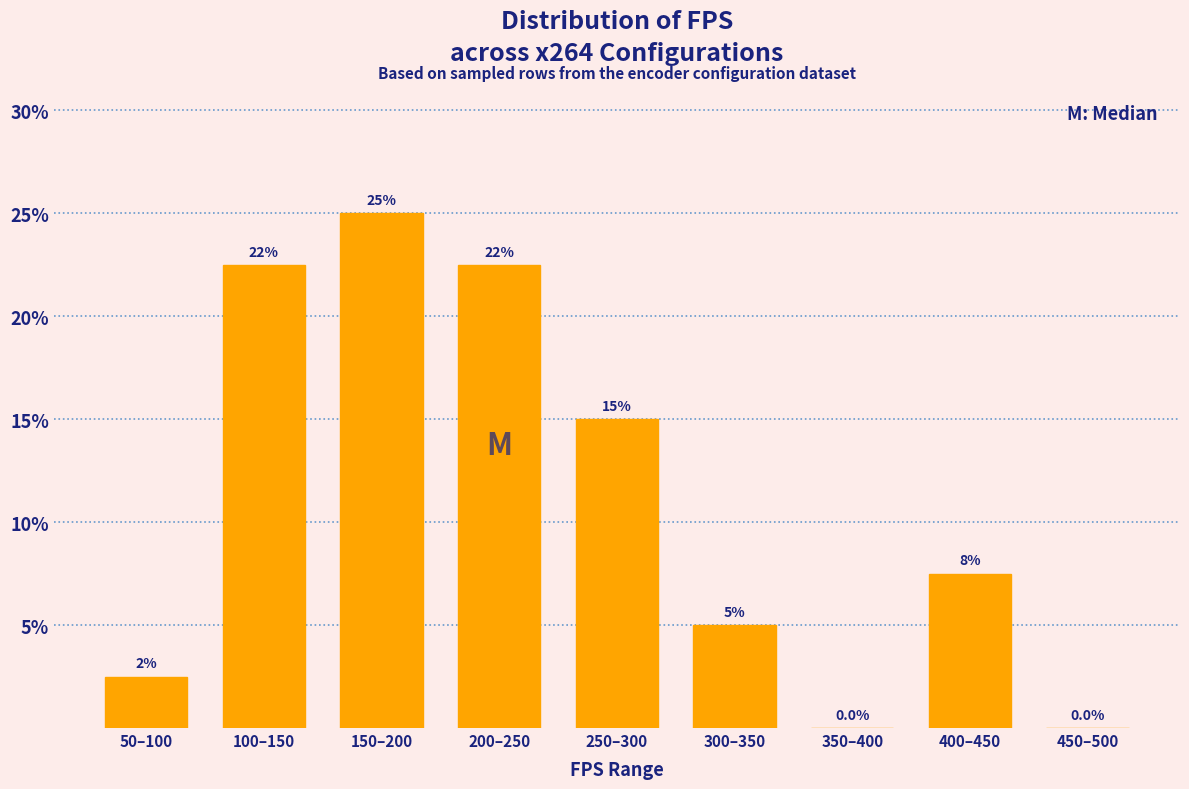

Reading left to right, what are all the values shown in this chart?

50–100=2.5	100–150=22.5	150–200=25.0	200–250=22.5	250–300=15.0	300–350=5.0	350–400=0.0	400–450=7.5	450–500=0.0